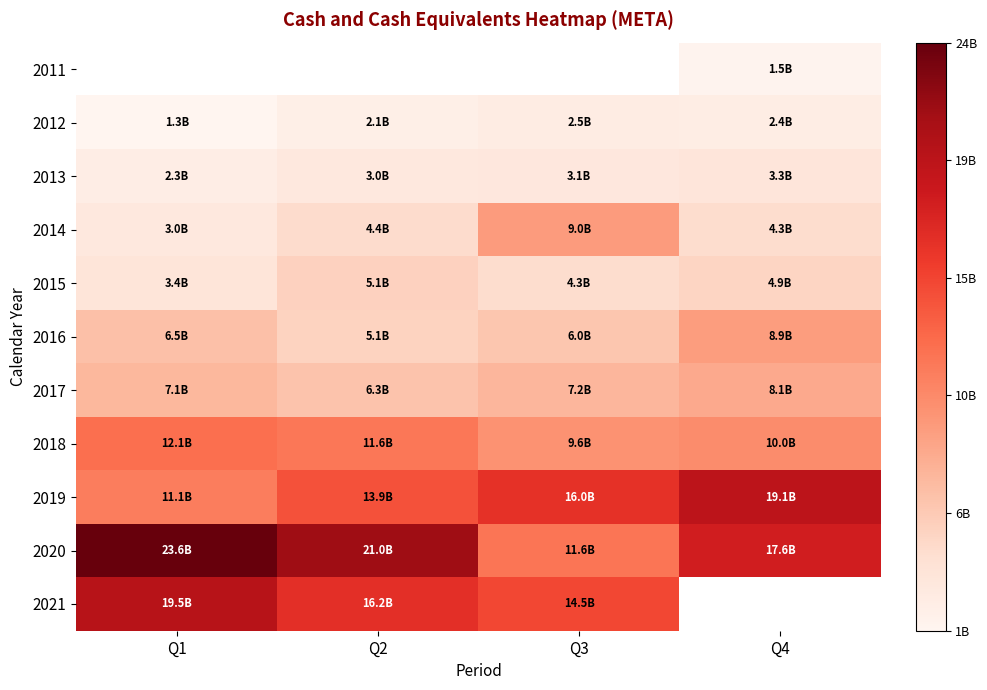

Which category has the lowest value in the 2020 series?

Q3